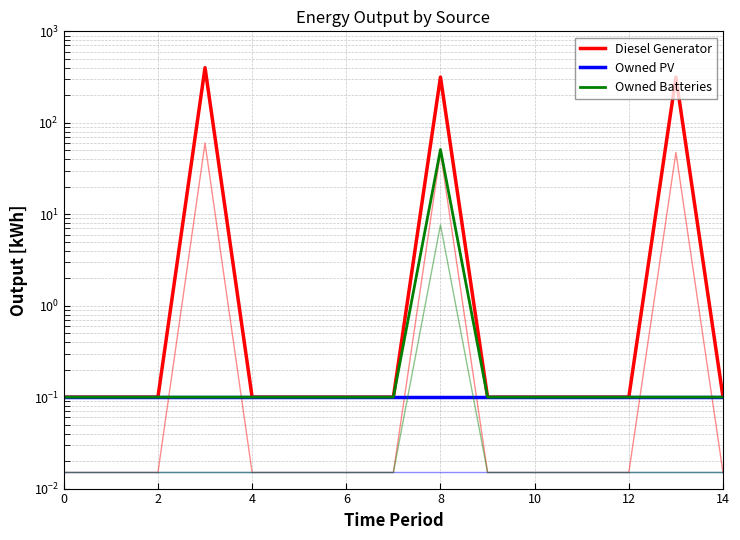

Does the chart have visible grid lines?

Yes